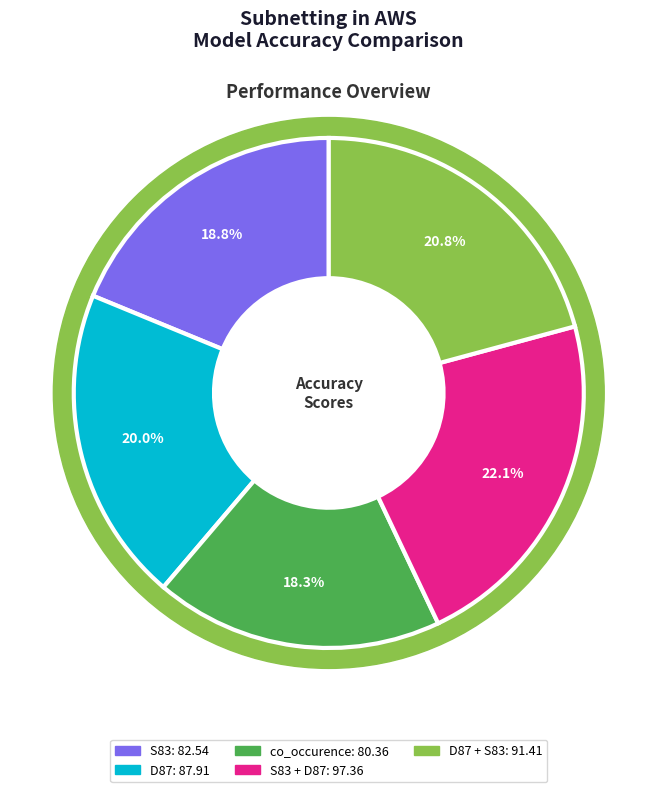

How many segments does this pie chart have?

5